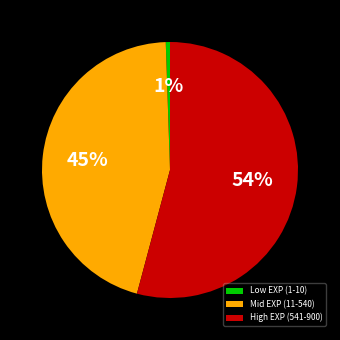

Which slice is the smallest?

Low EXP (1-10)